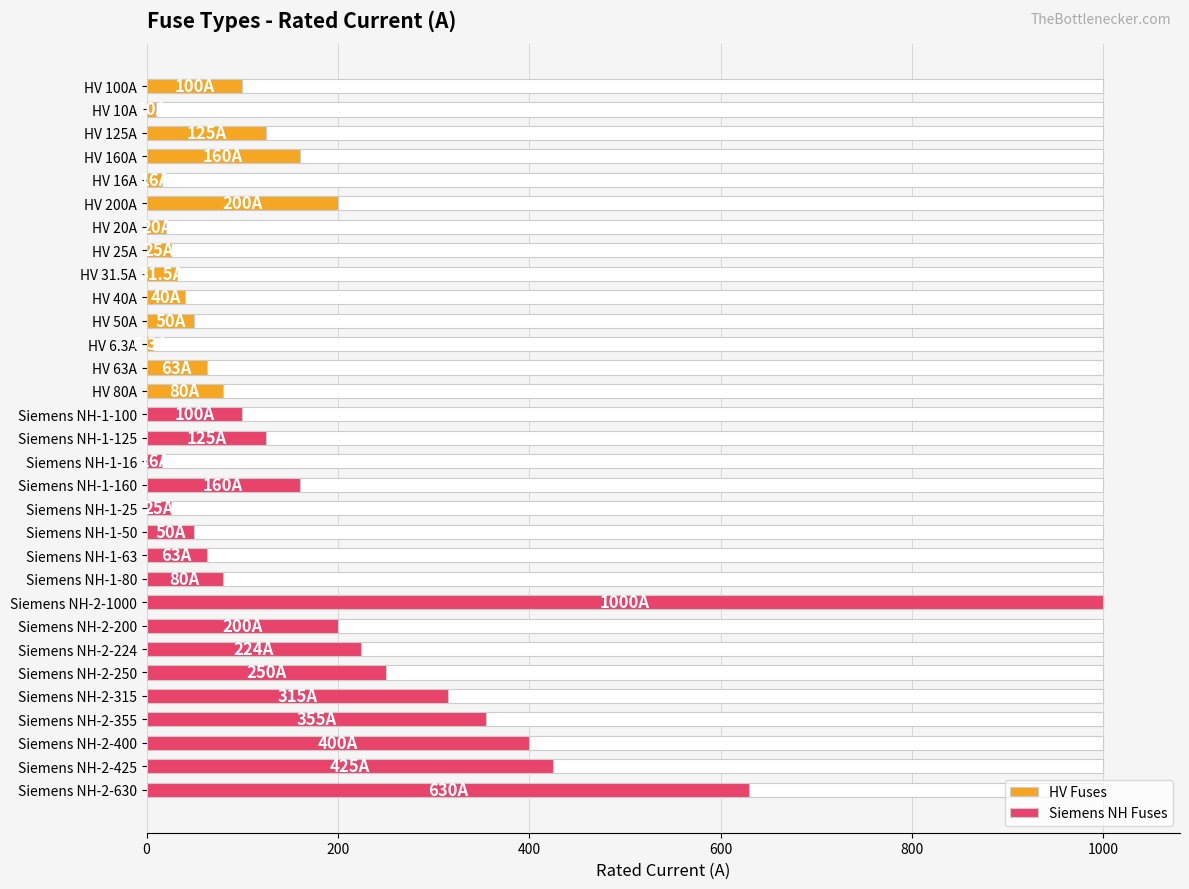

Count the number of categories in the chart.

31